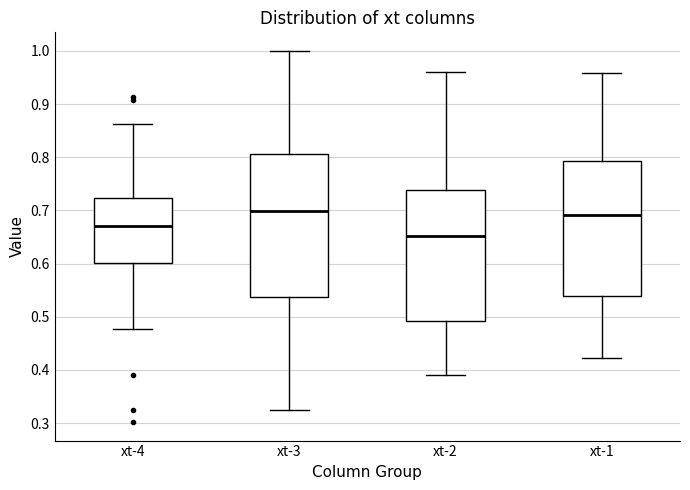

Where does the lower whisker of the box for xt-4 end on the y-axis? The values are not printed on the chart, so give them approximately, as read against the axis.

0.48